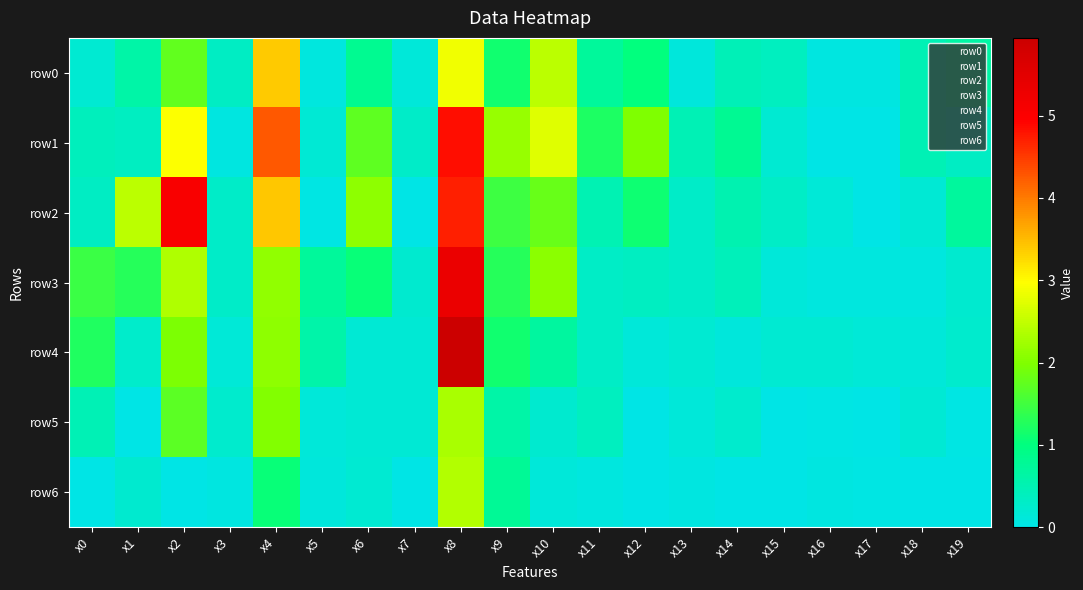

Between x5 and x8, which series saw the biggest shift?

row4